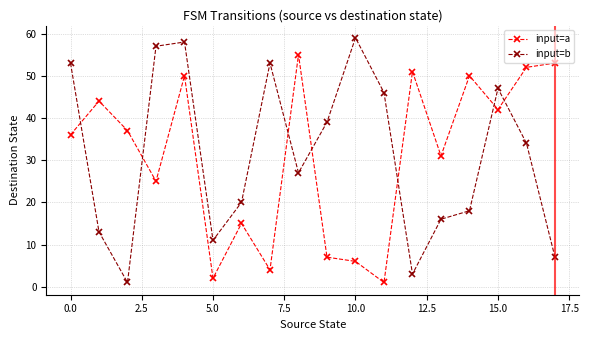

List the series in order of their peak value, highest first.

input=b, input=a